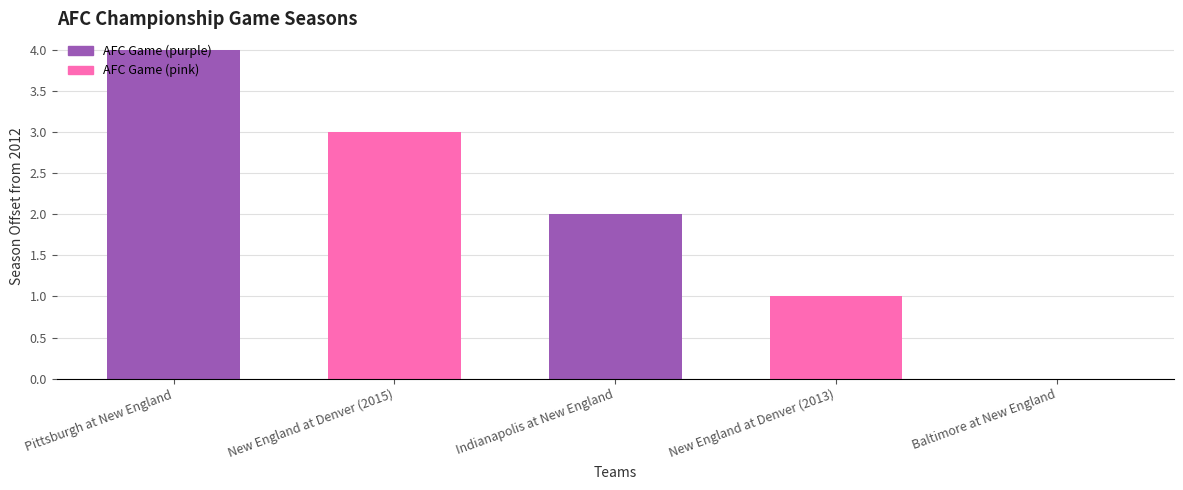

Count the number of data series in this chart.

1